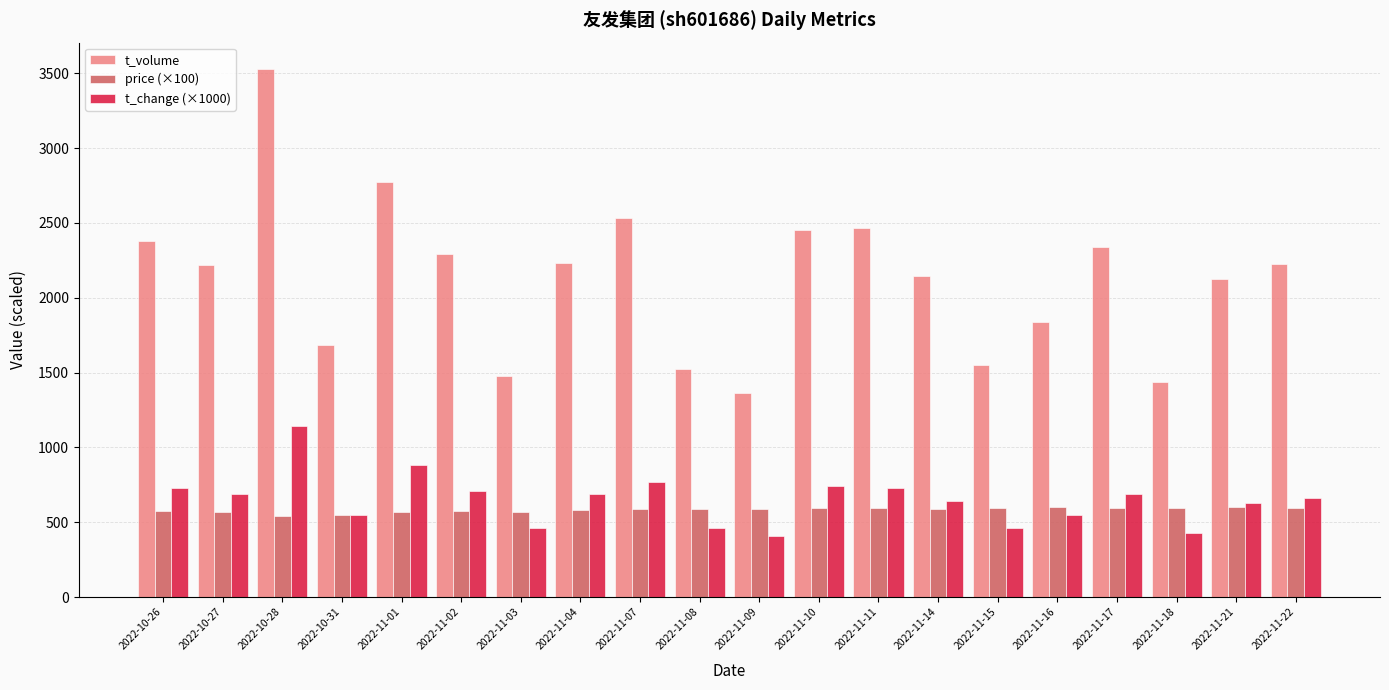

What is the average value of the t_change (×1000) series?

651